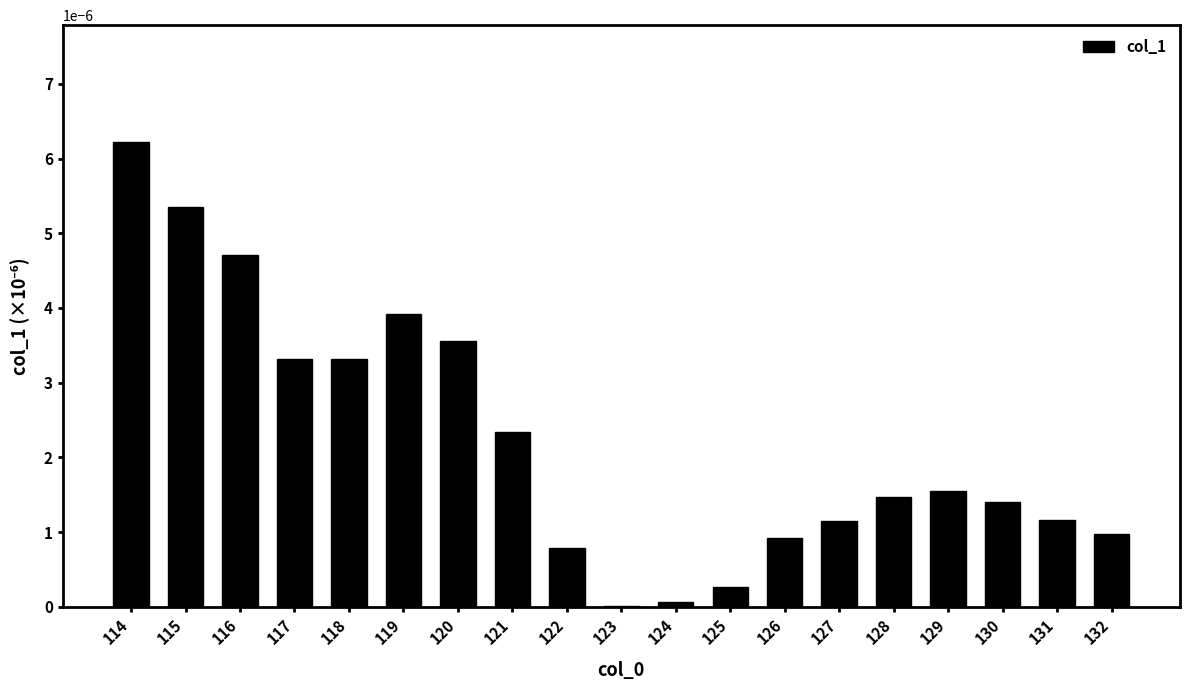

Is it true that the value at 120 is 0.0?

True